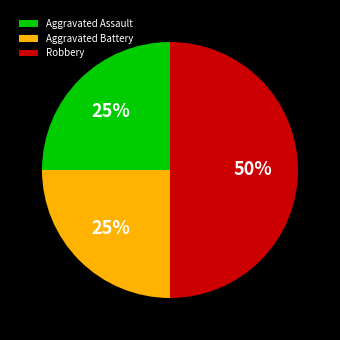

Which category has the biggest portion of the pie?

Robbery